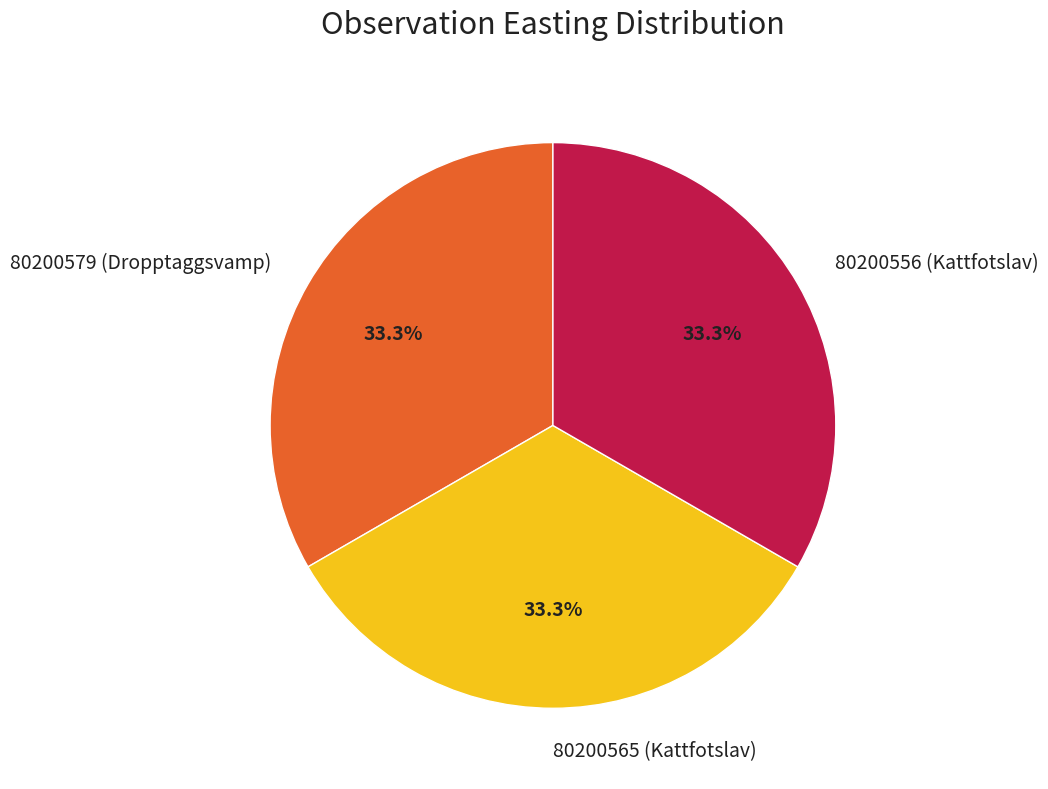

The 80200565 (Kattfotslav) slice represents 47% of the pie. True or false?

False